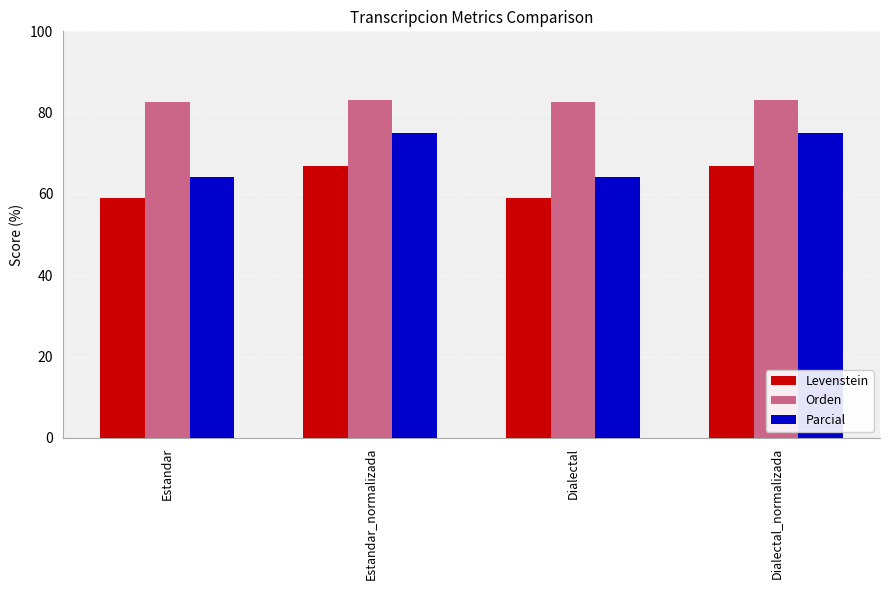

How many bars are there in each group?

3